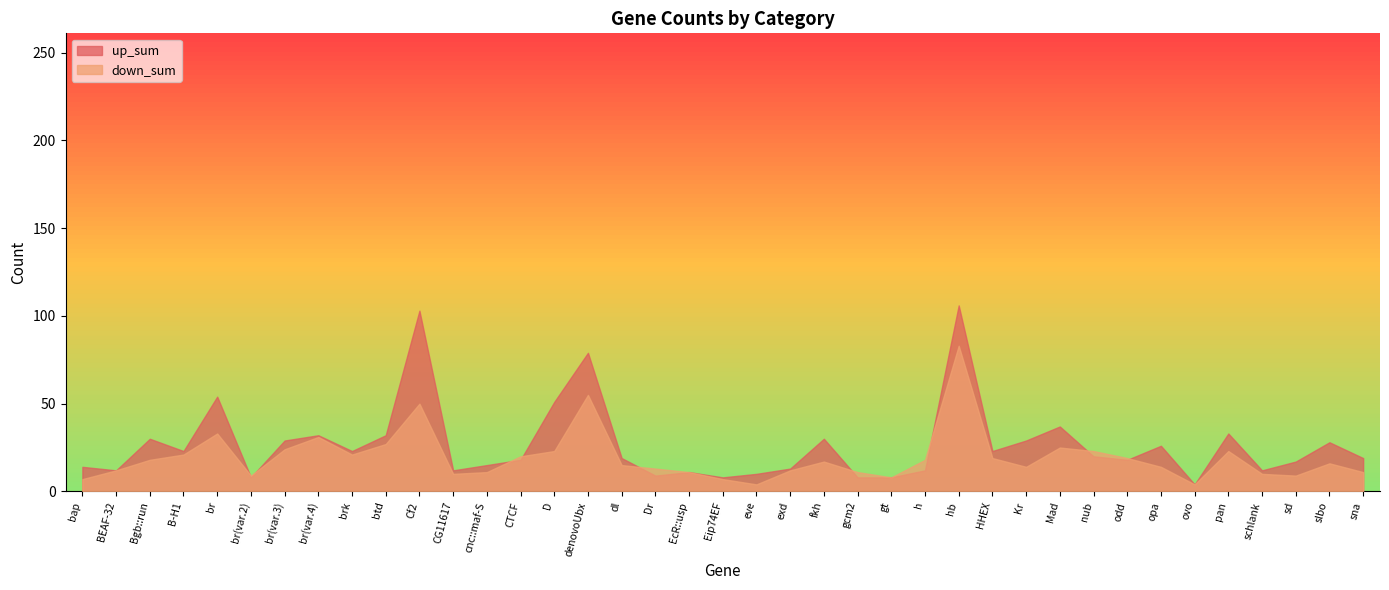

Is it true that down_sum equals 9 at br(var.2)?

True